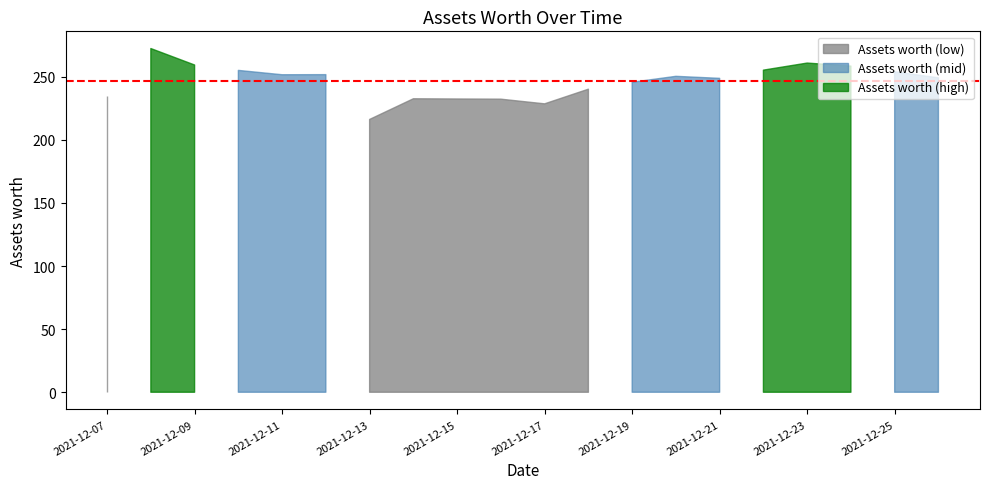

What is the difference between the maximum and minimum values?

56.2